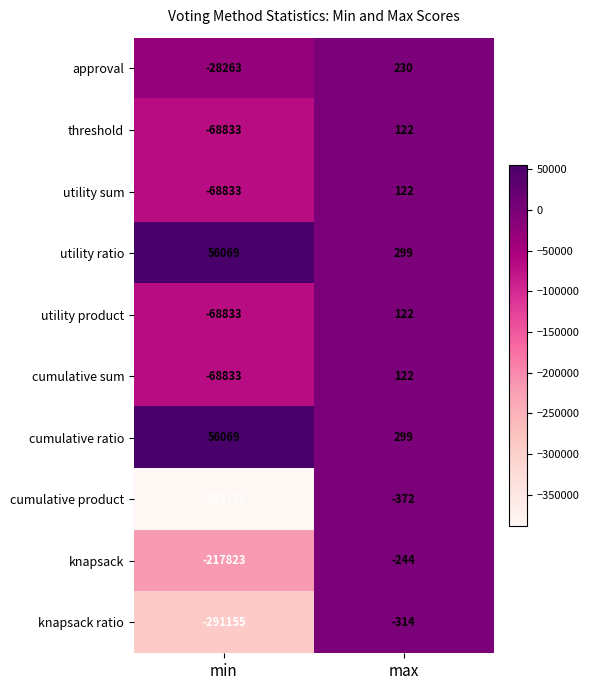

At which category is the sum across all series the highest?

max